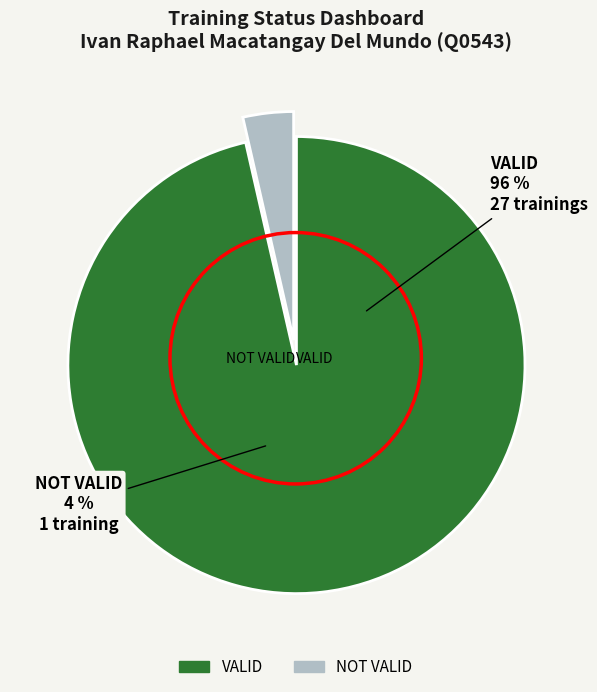

What is the total percentage of VALID and NOT VALID?

100.0%